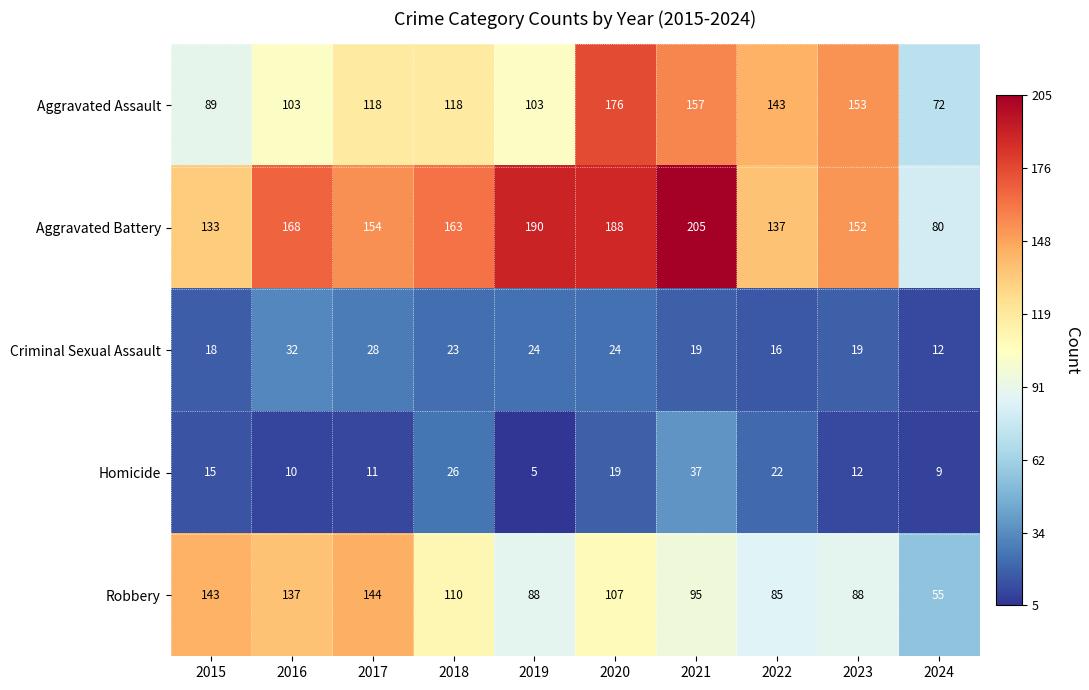

At which label is Robbery closest to 99?

2021